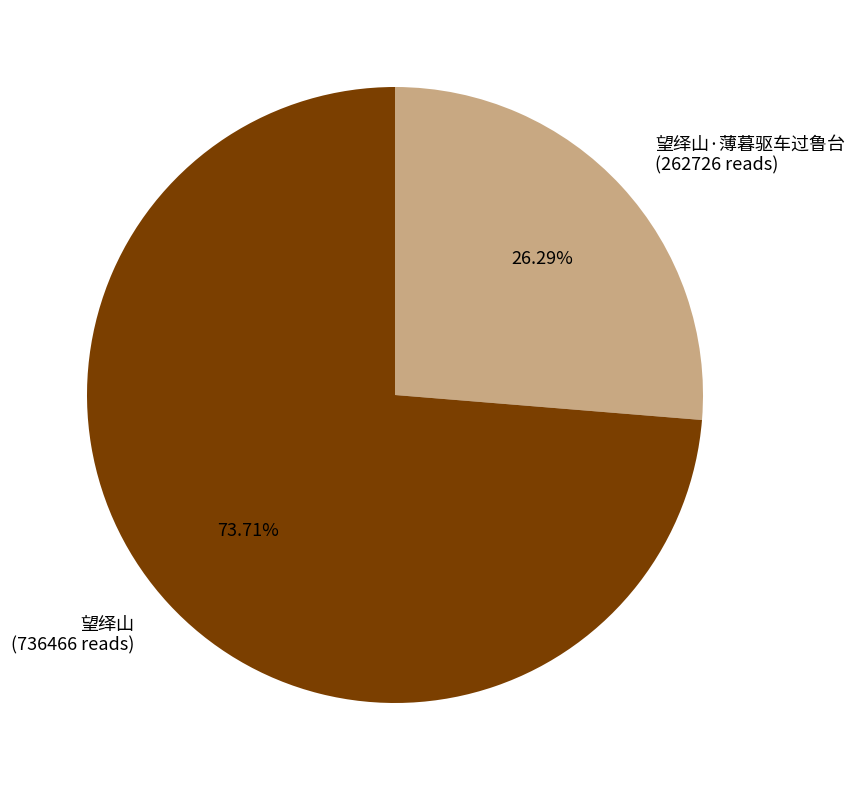

Rank the categories by value from highest to lowest.

望绎山 (736466 reads), 望绎山·薄暮驱车过鲁台 (262726 reads)